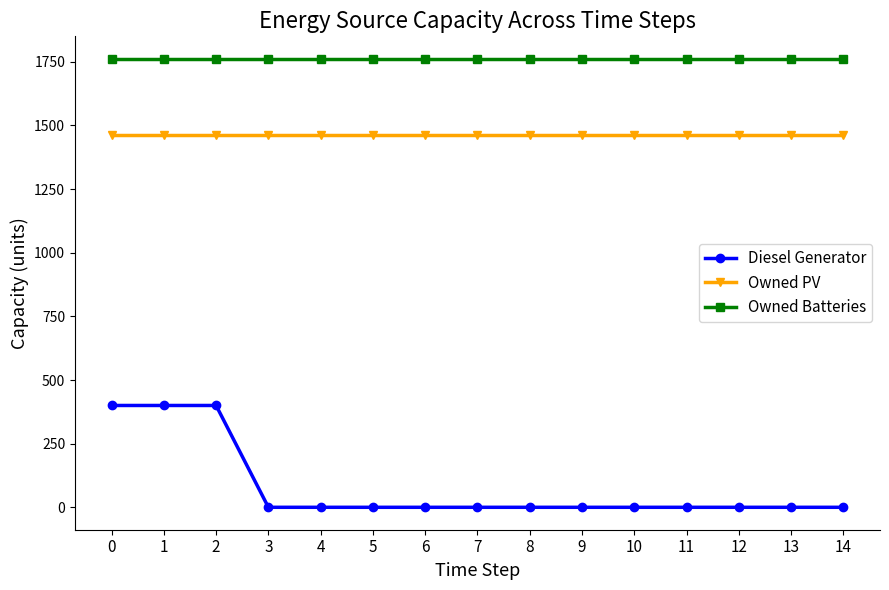

Which series has the largest total across all categories?

Owned Batteries